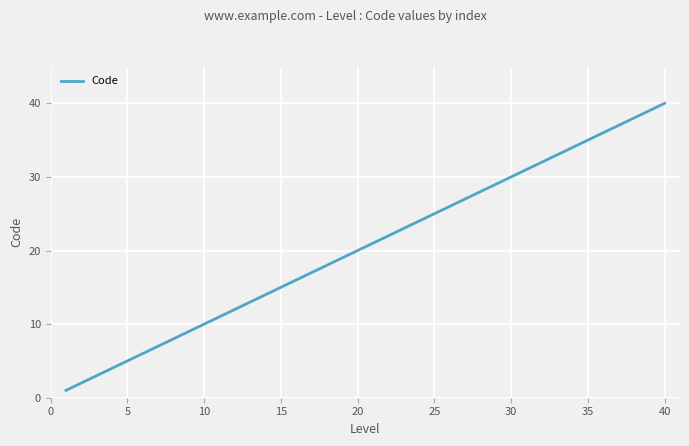

What is the maximum value shown in the chart?

40